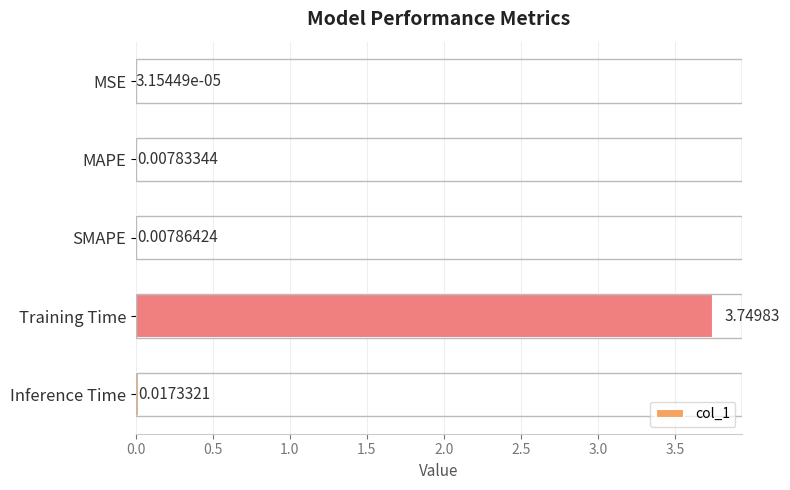

What is the sum of all values?

3.8